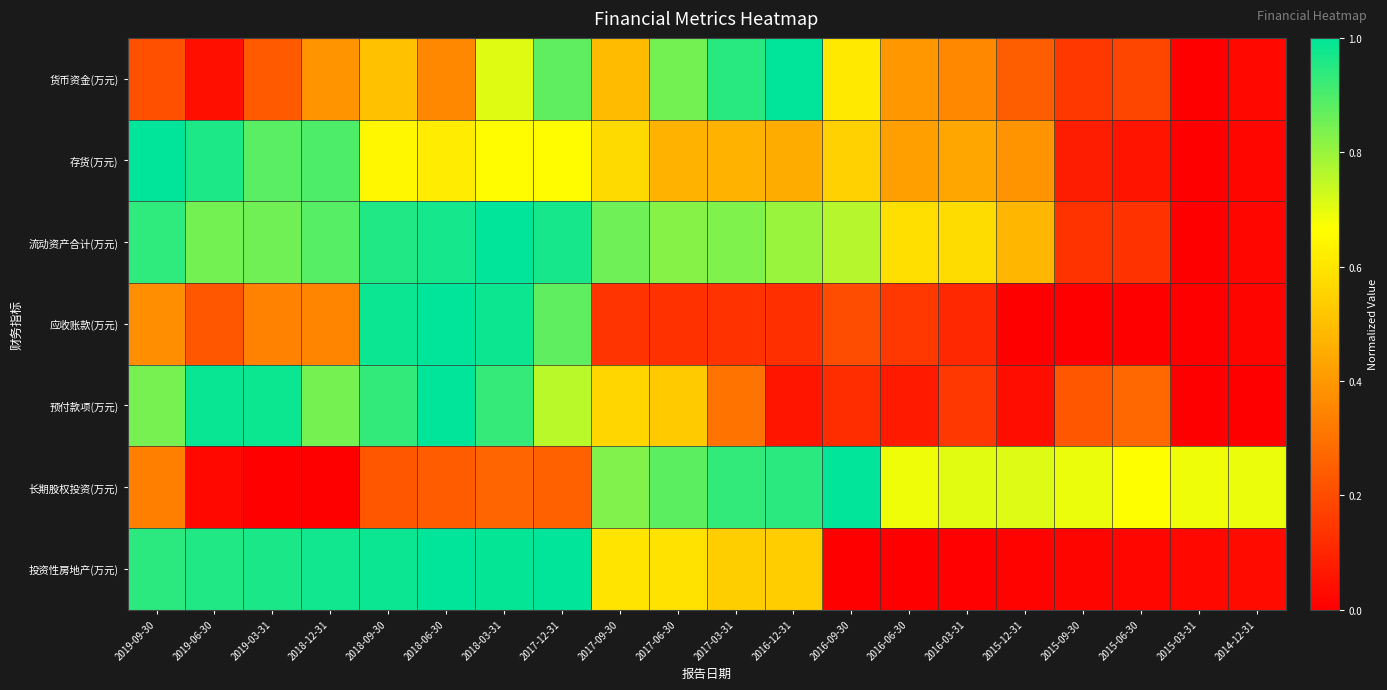

What is the total value across all series at 2015-12-31?

1.9